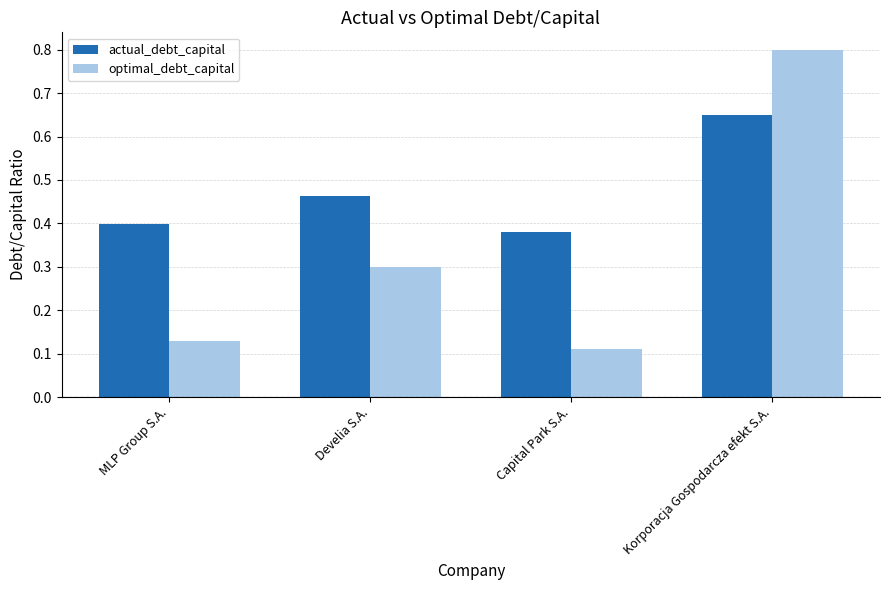

What is the difference between the highest and lowest values at Capital Park S.A.?

0.3